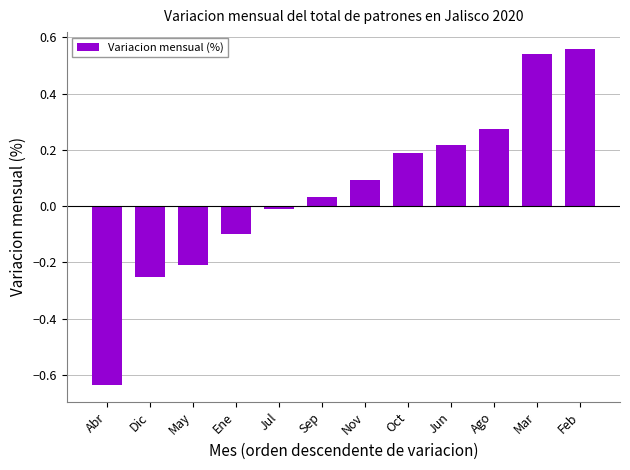

At which category does the chart reach its peak across all series?

Feb